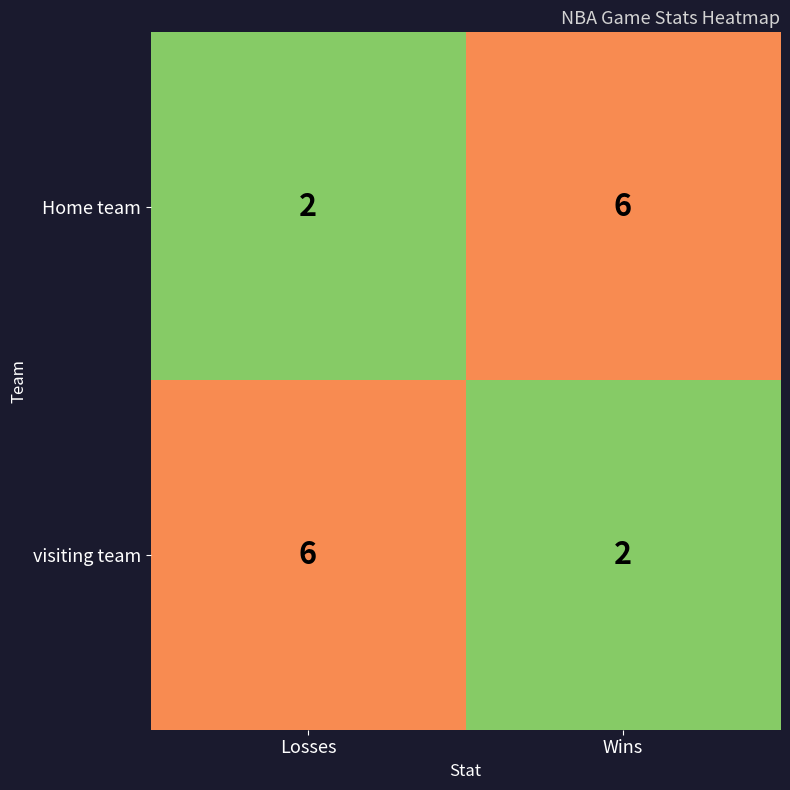

What is the smallest value displayed?

2